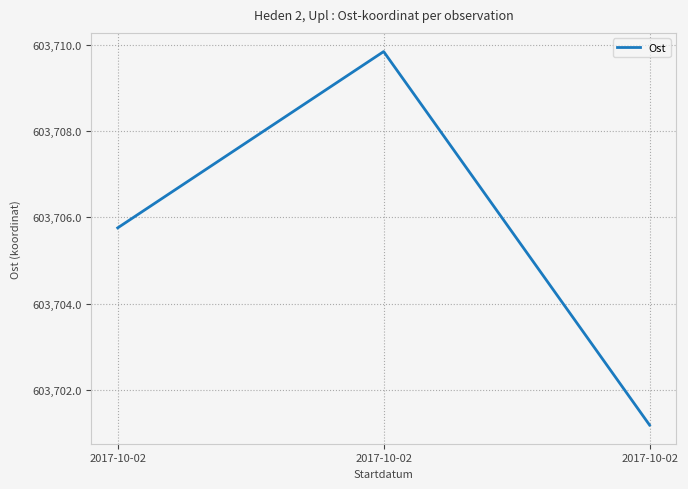

Count the number of categories in the chart.

3